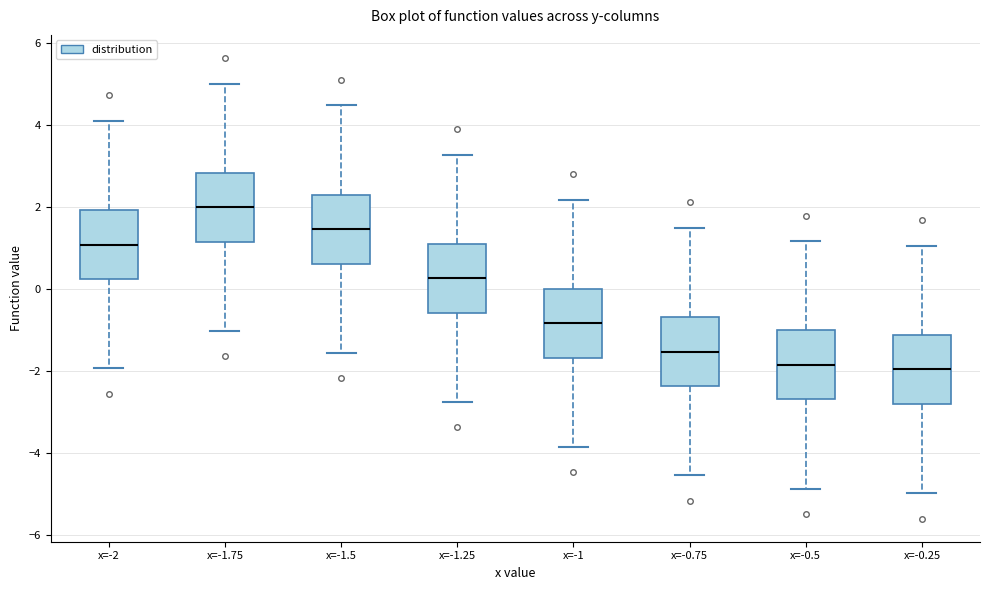

Reading left to right, transcribe this box plot: for each box, give where its median line is, the range the box spans, and where its two whiskers end, as read against the y-axis. The values are not printed on the chart, so give them approximately, as read against the axis.

x=-2: median 1.0, box 0.2 to 2.0, whiskers -2.0 to 4.0
x=-1.75: median 2.0, box 1.2 to 2.8, whiskers -1.0 to 5.0
x=-1.5: median 1.4, box 0.6 to 2.4, whiskers -1.6 to 4.4
x=-1.25: median 0.2, box -0.6 to 1.2, whiskers -2.8 to 3.2
x=-1: median -0.8, box -1.6 to 0.0, whiskers -3.8 to 2.2
x=-0.75: median -1.6, box -2.4 to -0.6, whiskers -4.6 to 1.4
x=-0.5: median -1.8, box -2.6 to -1.0, whiskers -4.8 to 1.2
x=-0.25: median -2.0, box -2.8 to -1.2, whiskers -5.0 to 1.0